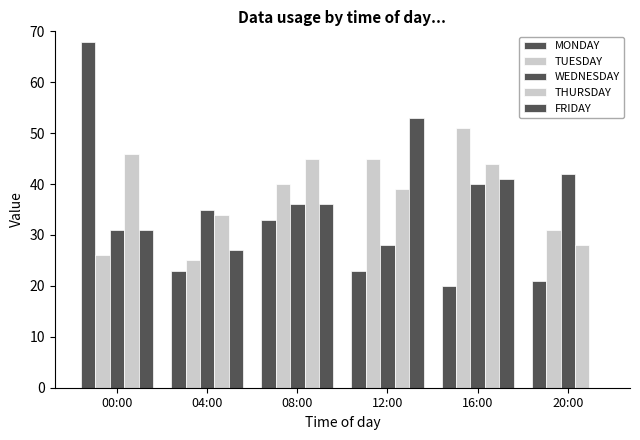

Which series changed the most between 08:00 and 16:00?

MONDAY